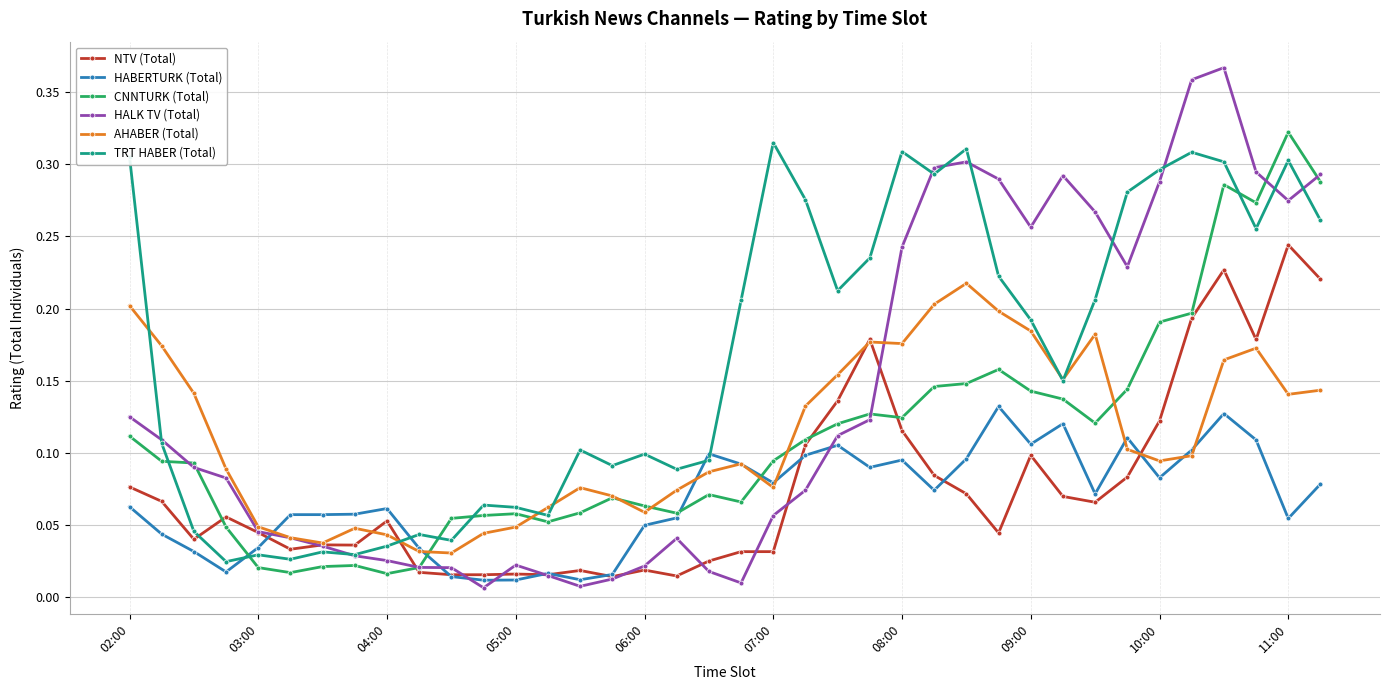

Which series has the largest total across all categories?

TRT HABER (Total)